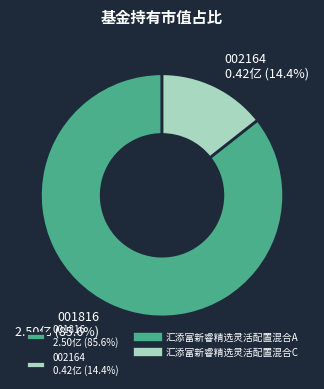

Which has a higher value, 002164 0.42亿 (14.4%) or 001816 2.50亿 (85.6%)?

001816 2.50亿 (85.6%)